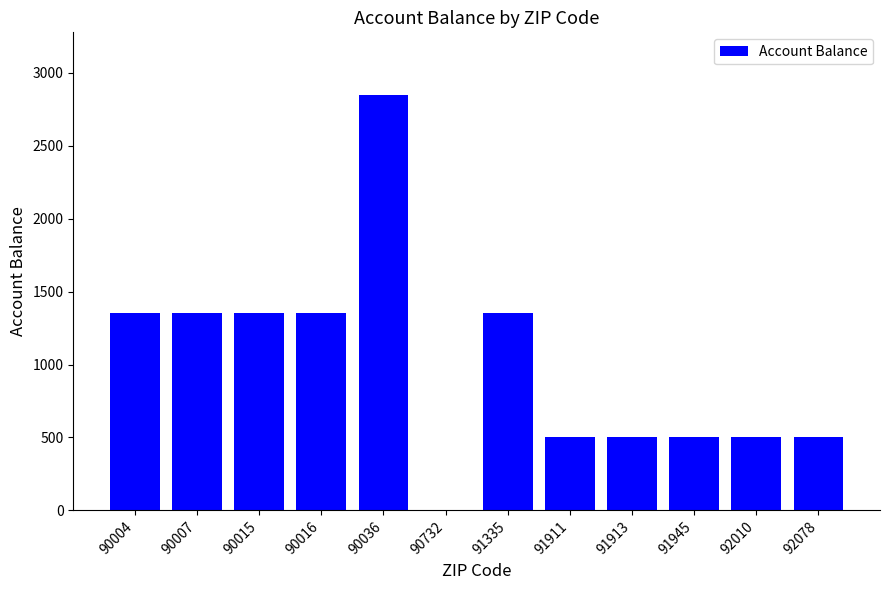

Does the chart contain stacked bars?

No